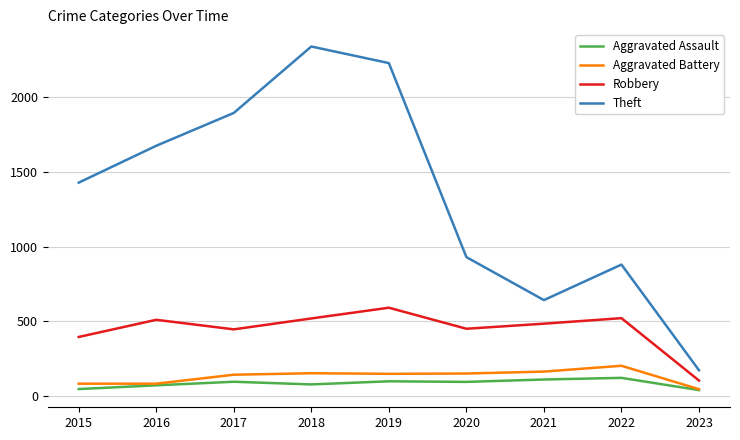

How many interior local peaks does the Robbery series have?

3